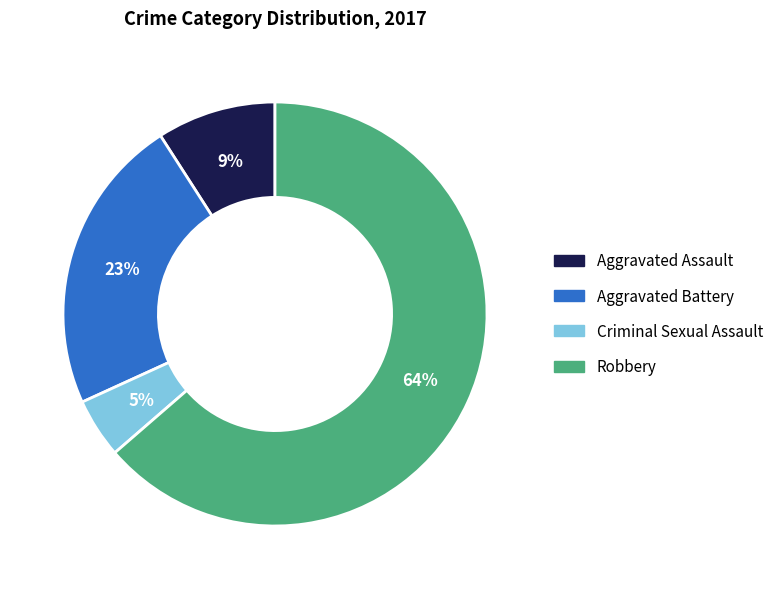

Which slice is the largest?

Robbery